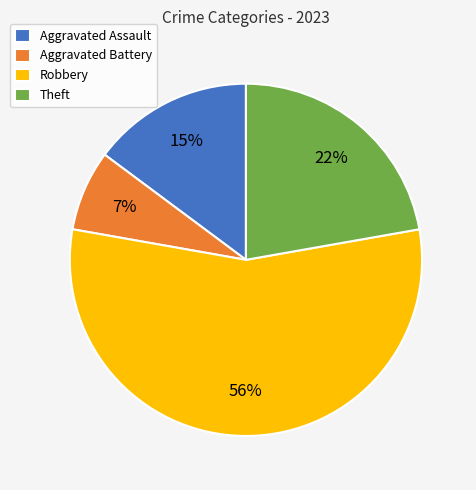

To the nearest percent, what portion does Aggravated Assault represent?

15%